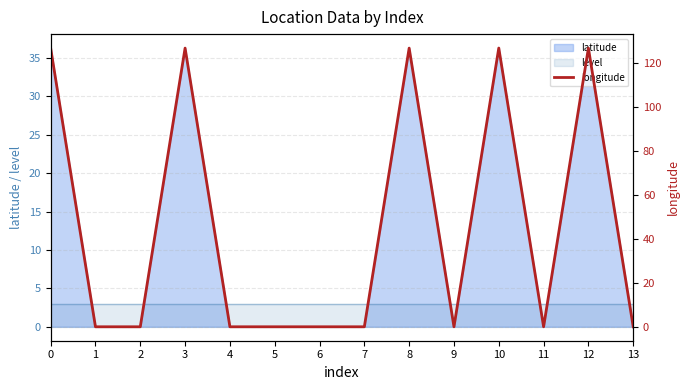

Does the chart display data point markers on the line(s)?

No